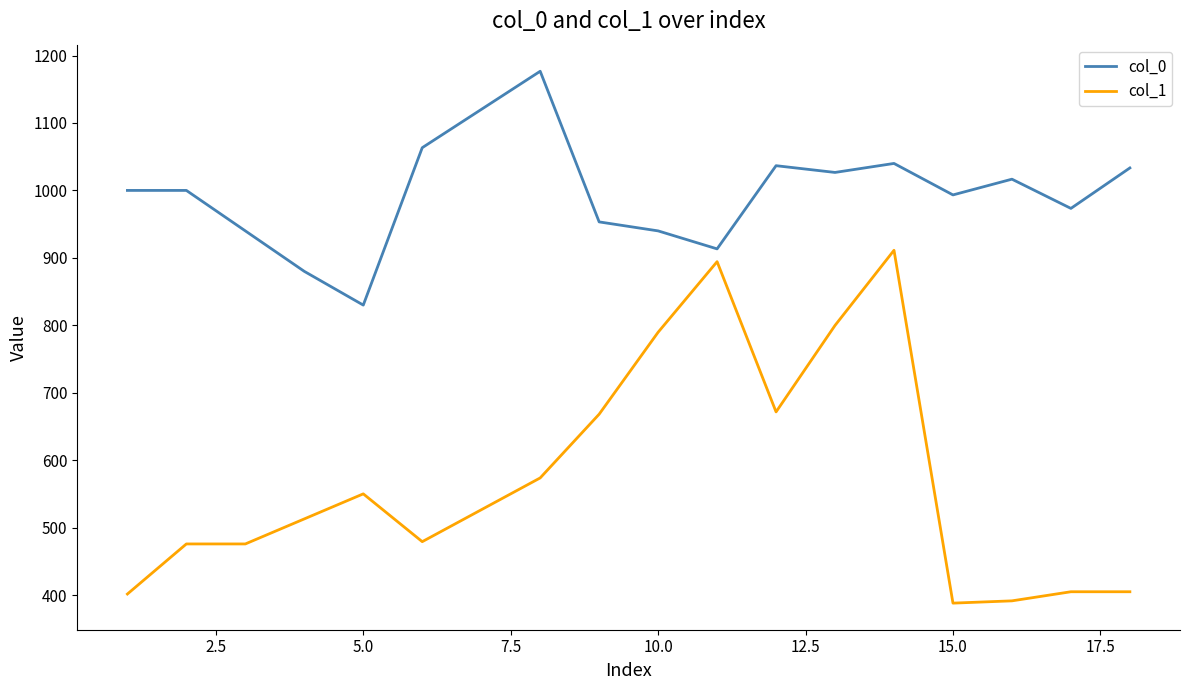

What is the difference between the maximum and minimum values in the col_1 series?

523.1